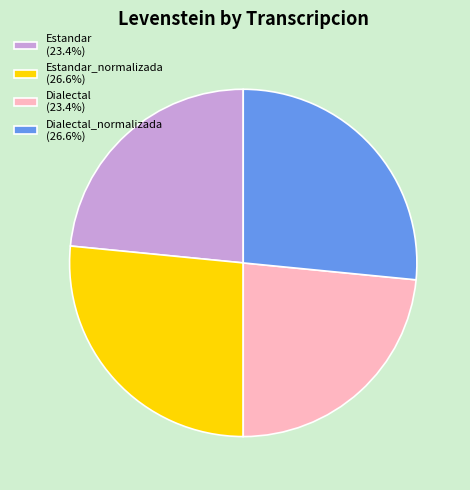

Is Dialectal_normalizada (26.6%) the majority of the pie?

No